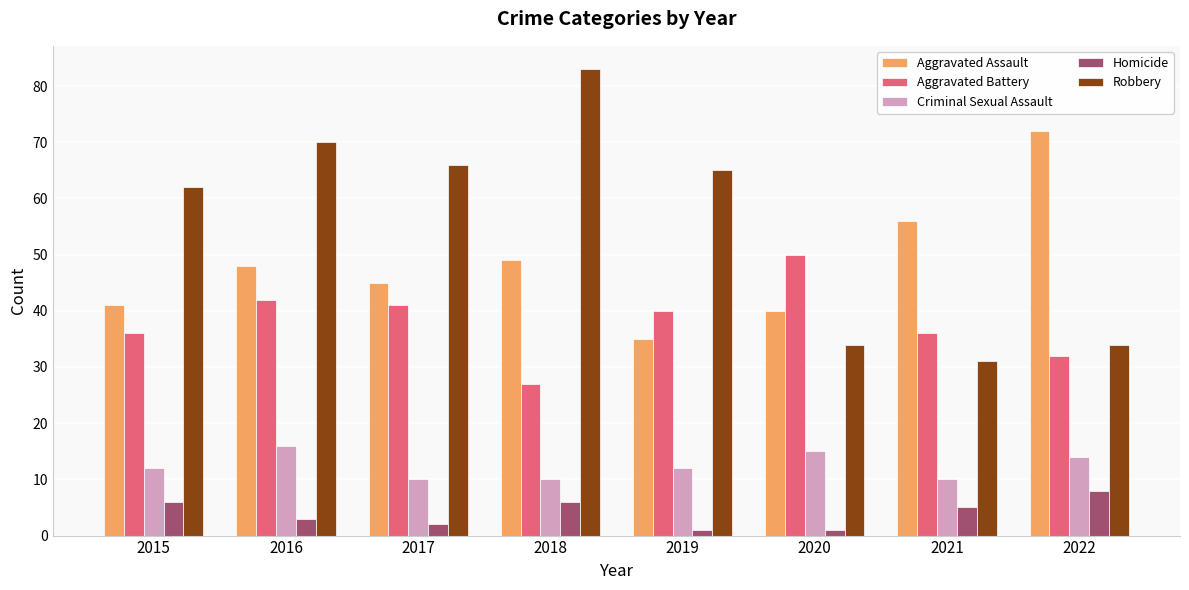

Count the number of data series in this chart.

5